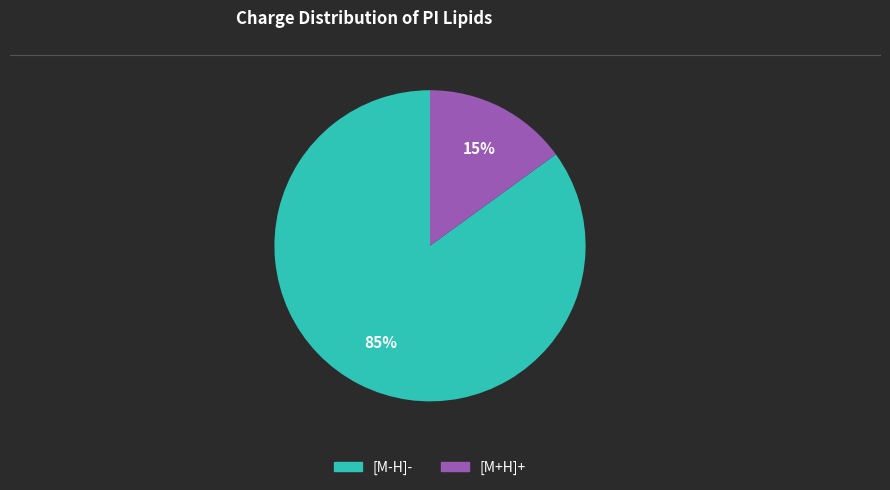

Which has a higher value, [M-H]- or [M+H]+?

[M-H]-